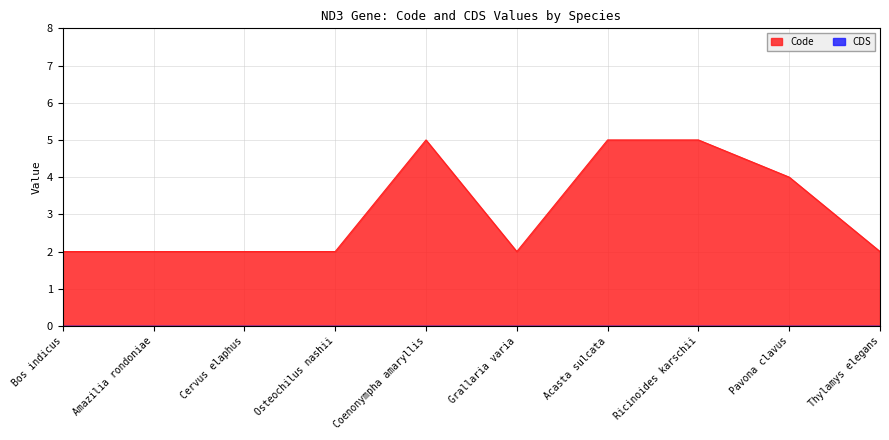

List the labels in order of value, largest first.

Coenonympha amaryllis, Acasta sulcata, Ricinoides karschii, Pavona clavus, Bos indicus, Amazilia rondoniae, Cervus elaphus, Osteochilus nashii, Grallaria varia, Thylamys elegans